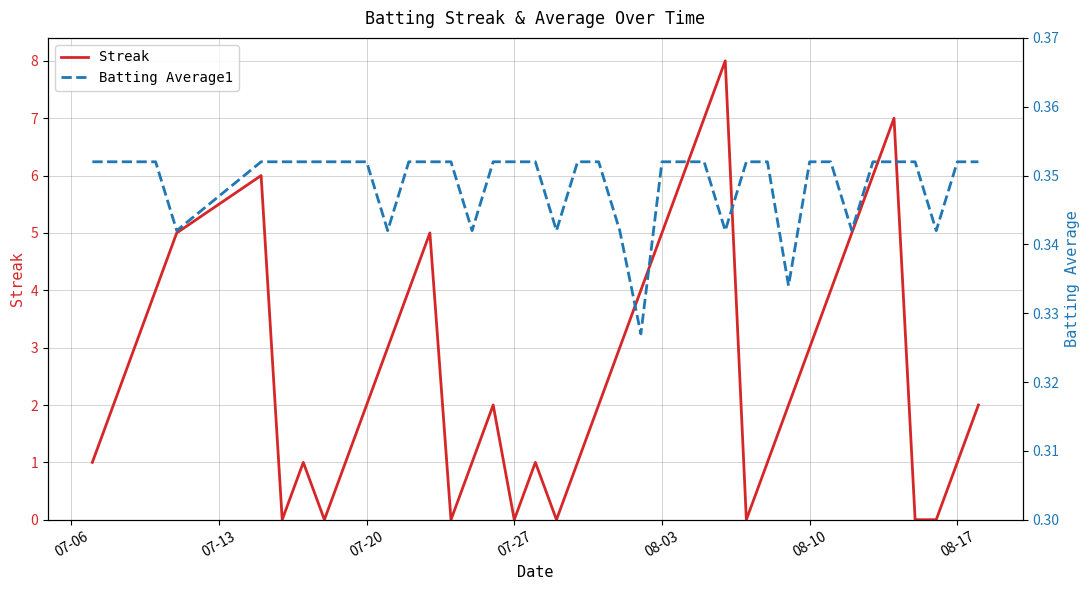

True or false: Batting Average1 has more than 1 interior local peaks.

False